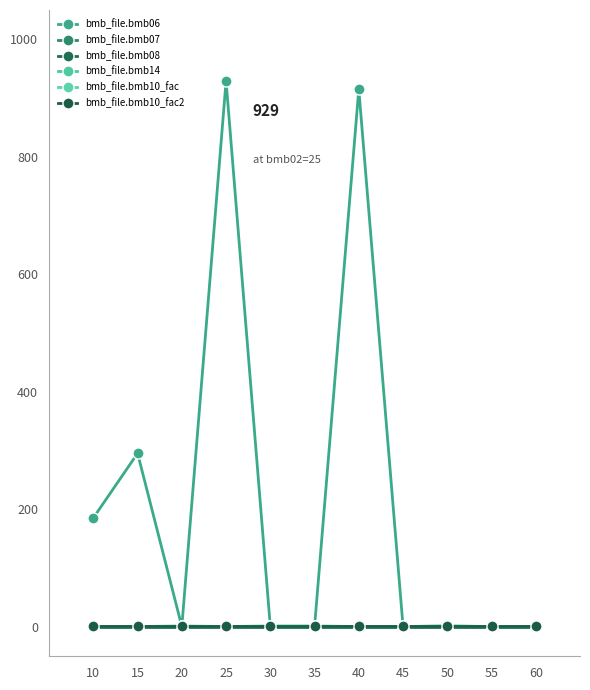

Is the value of bmb_file.bmb10_fac at 35 greater than the value of bmb_file.bmb06 at 55?

Yes